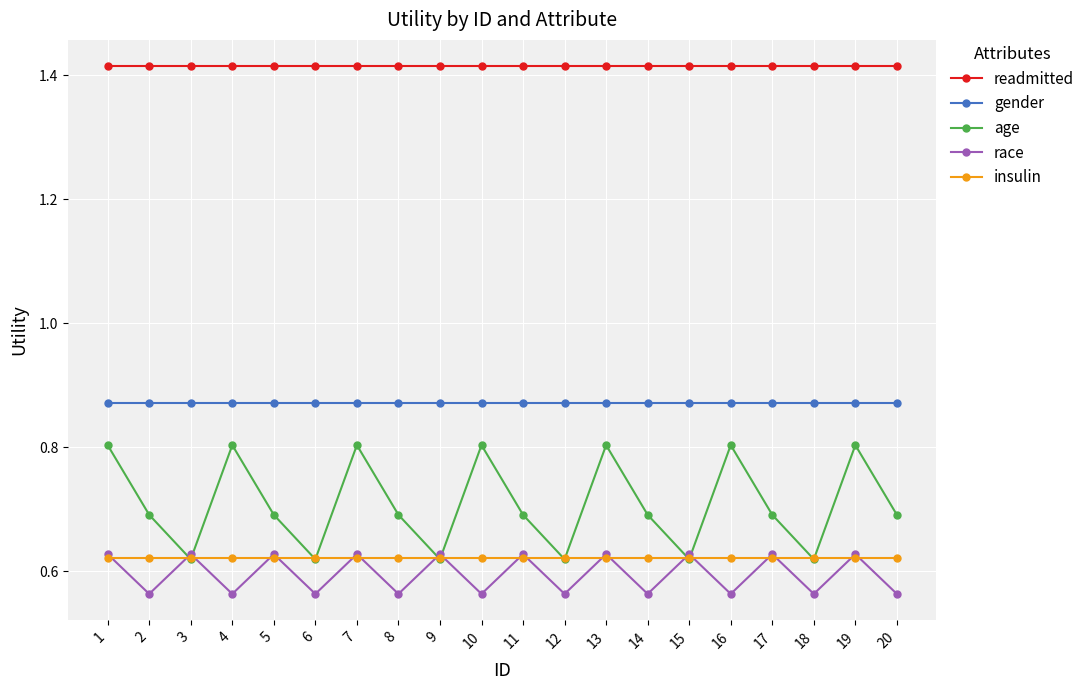

Count the age values in the range 0 to 1.

20